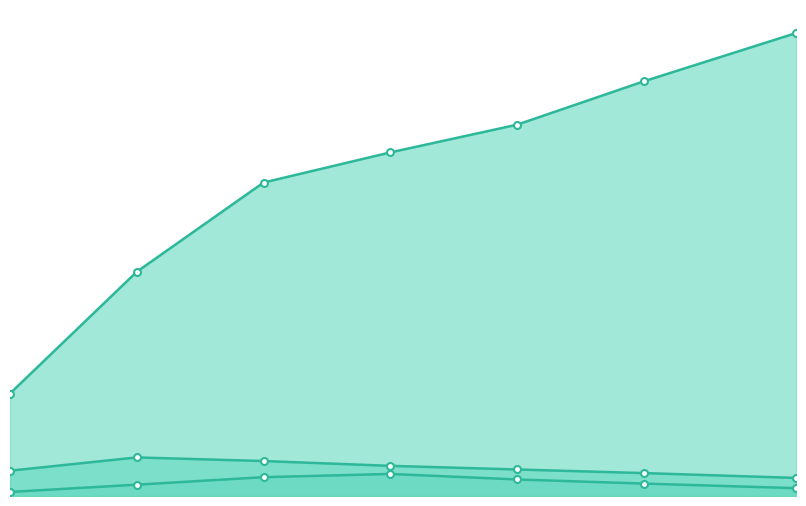

How many data points does each series have?

7